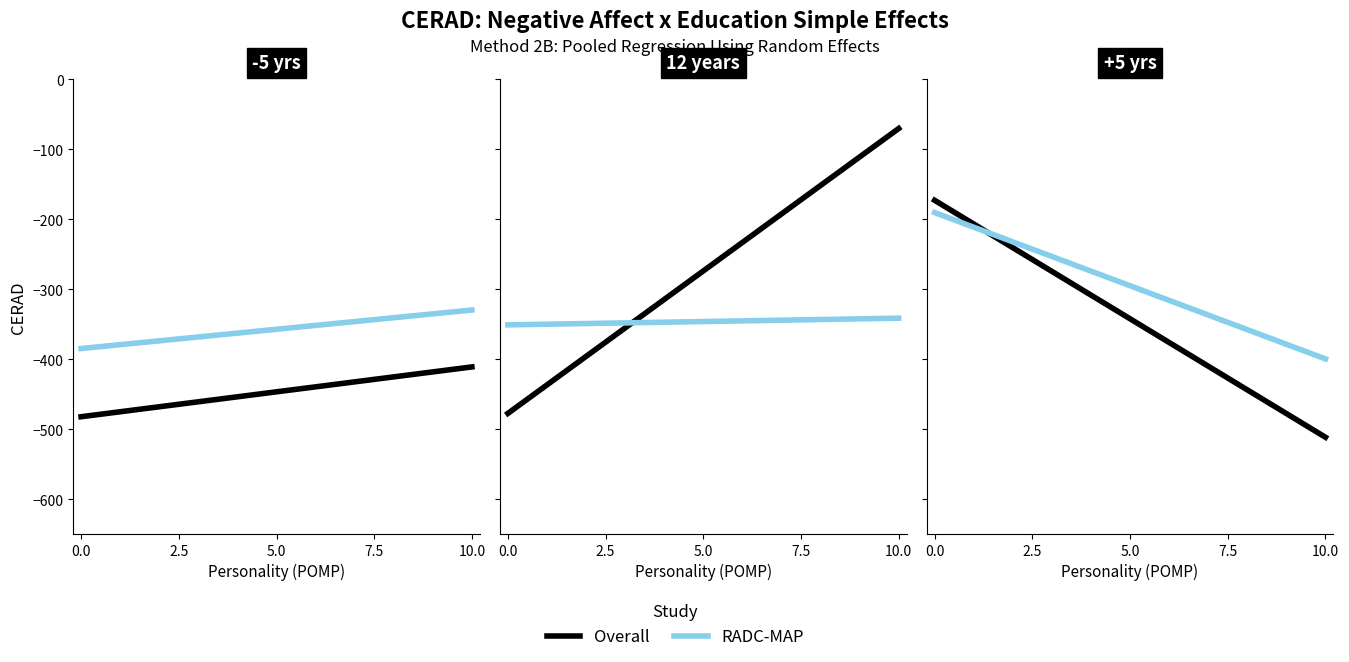

What is the highest value of the RADC-MAP series?

-190.4